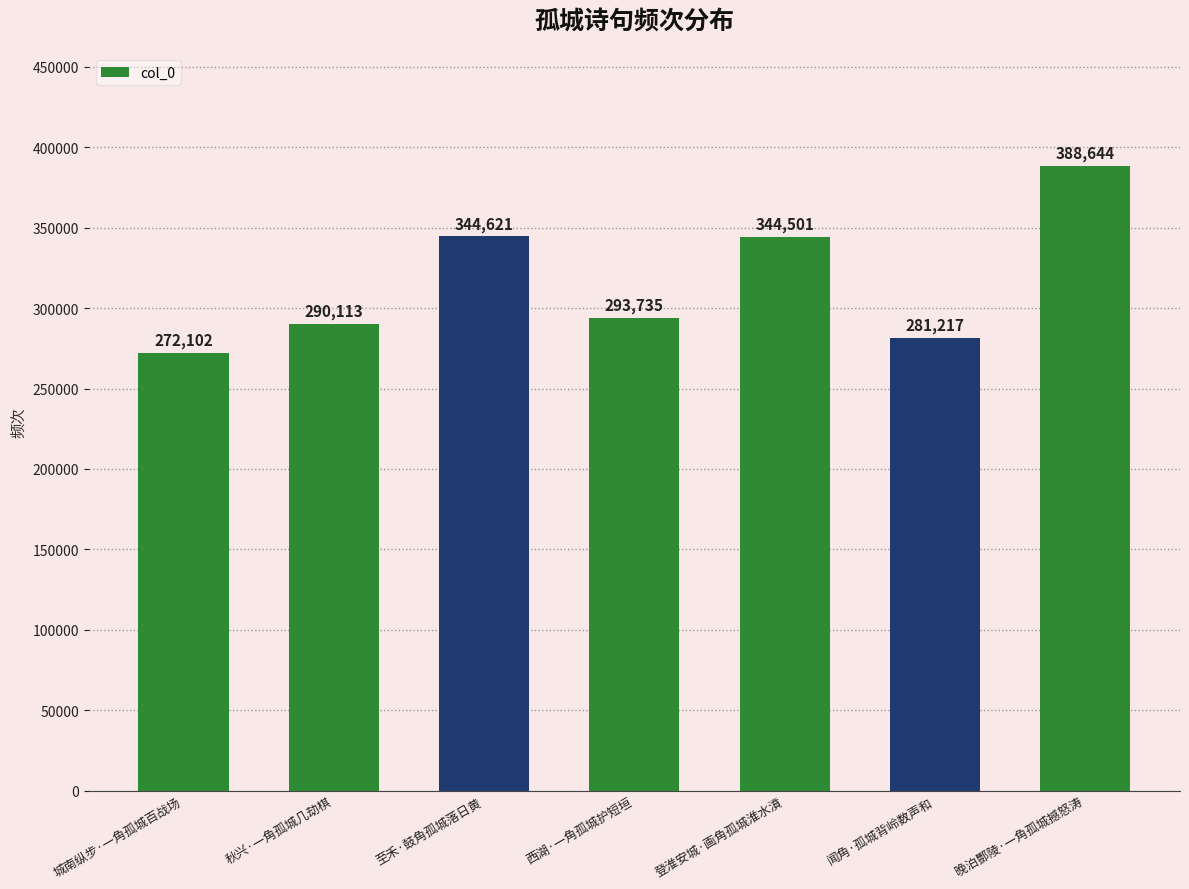

Approximately how many times larger is the value at 晚泊酆陵·一角孤城撼怒涛 compared to 登淮安城·画角孤城淮水濆?

1.1